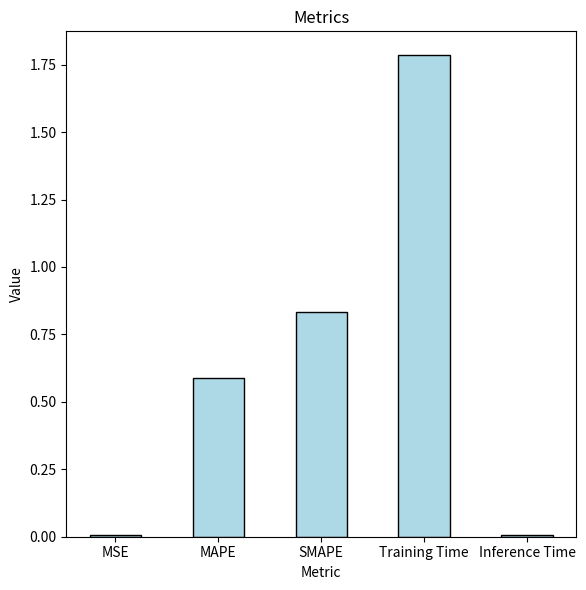

True or false: the data shows 1.8 at Training Time.

True